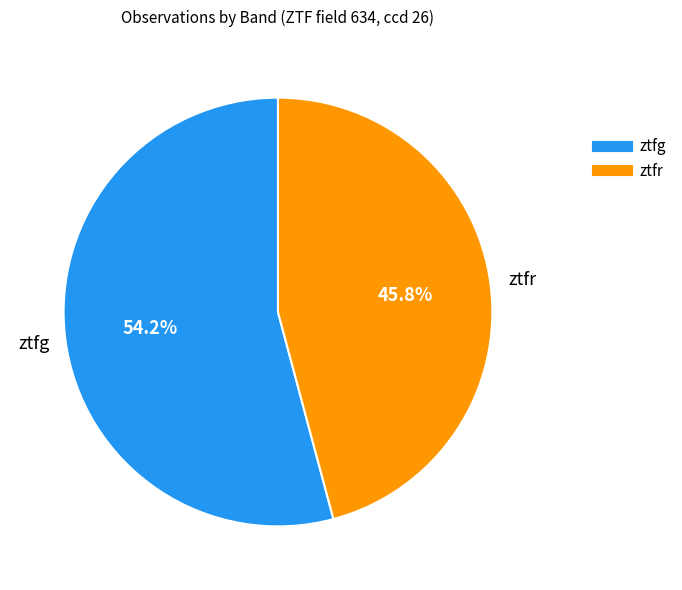

To the nearest percent, what is the combined percentage of ztfg and ztfr?

100%